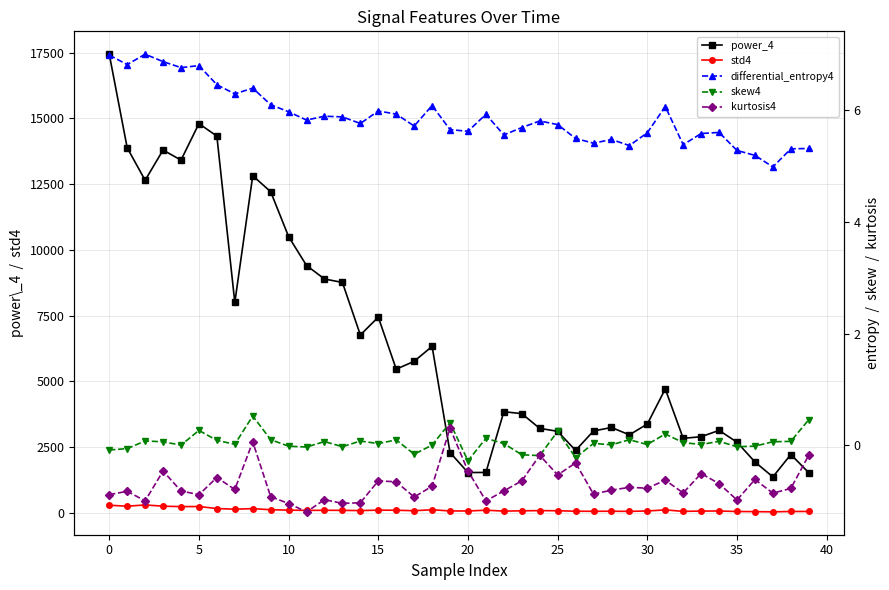

Between 35 and 21, which series saw the biggest shift?

power_4